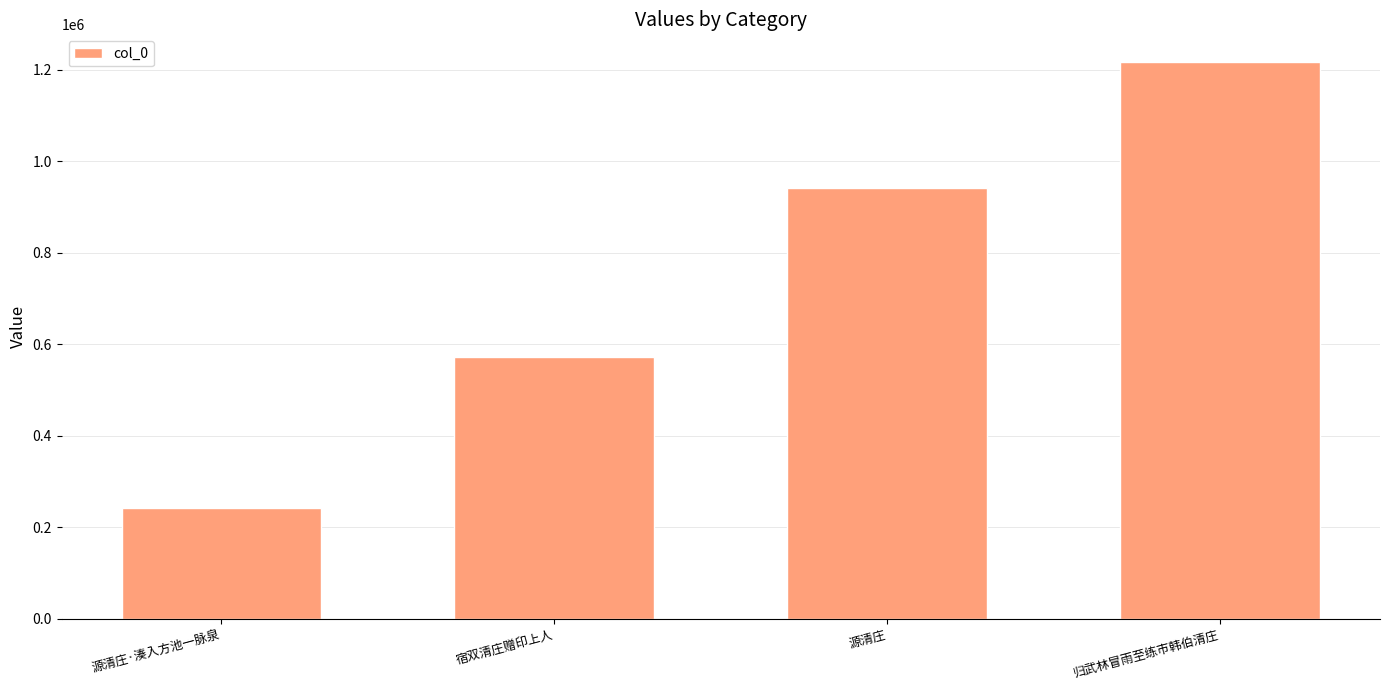

Read the value at 归武林冒雨至练市韩伯清庄.

1216730